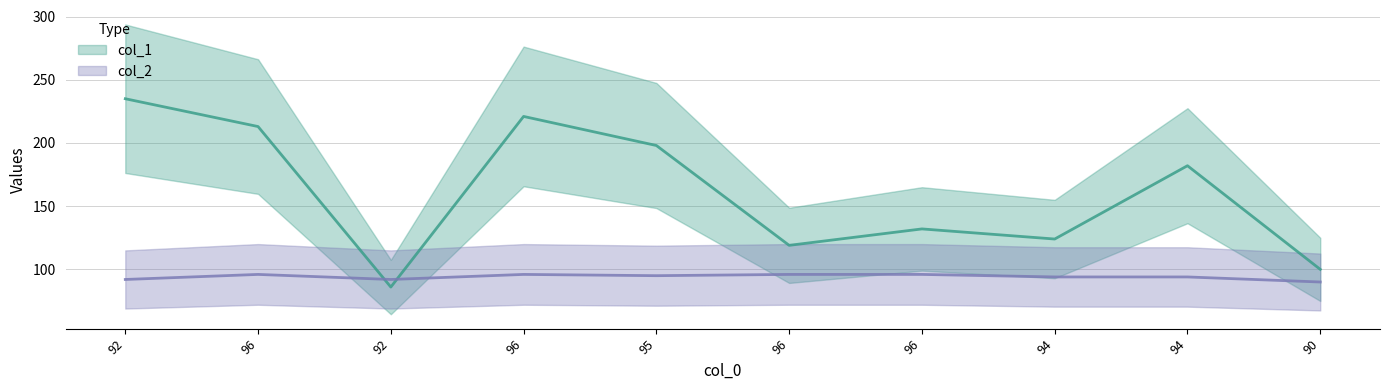

At which label is col_1 closest to 160?

94